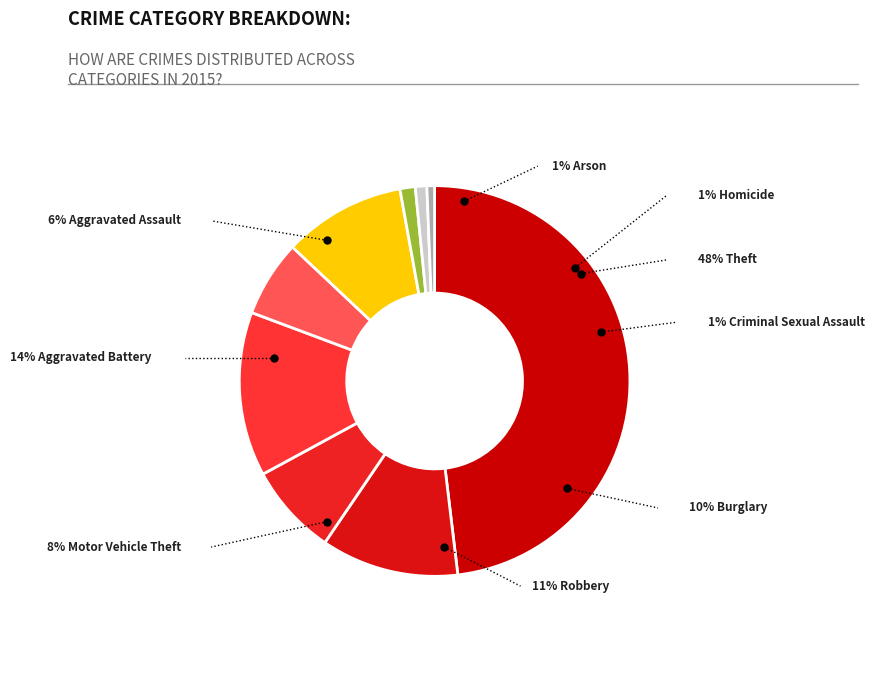

The Criminal Sexual Assault slice represents 8% of the pie. True or false?

False